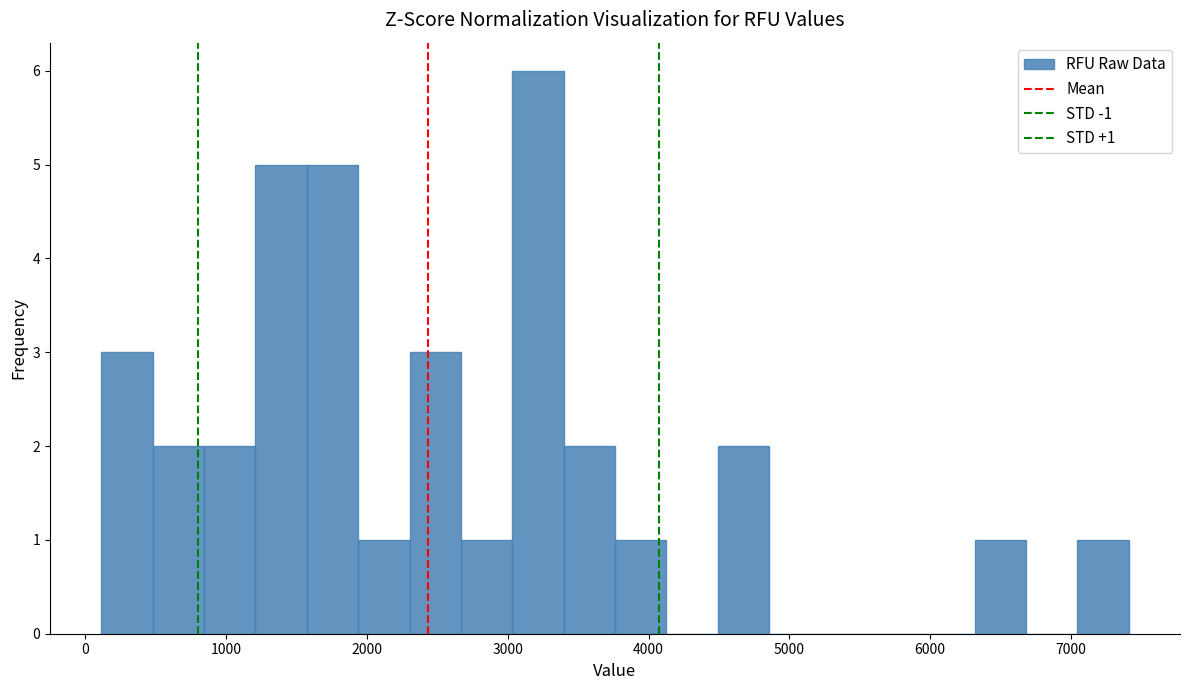

Around what value on the x-axis is the tallest bar? Give the approximate position of its centre, as read against the axis.

3200